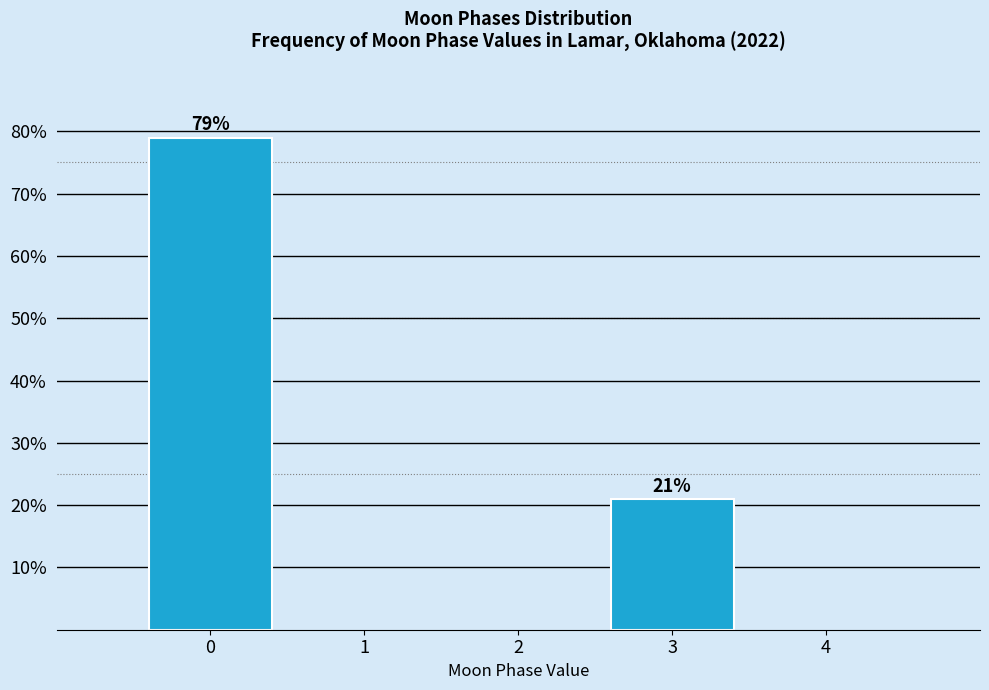

Reading left to right, extract all data points from this chart.

0=79	3=21